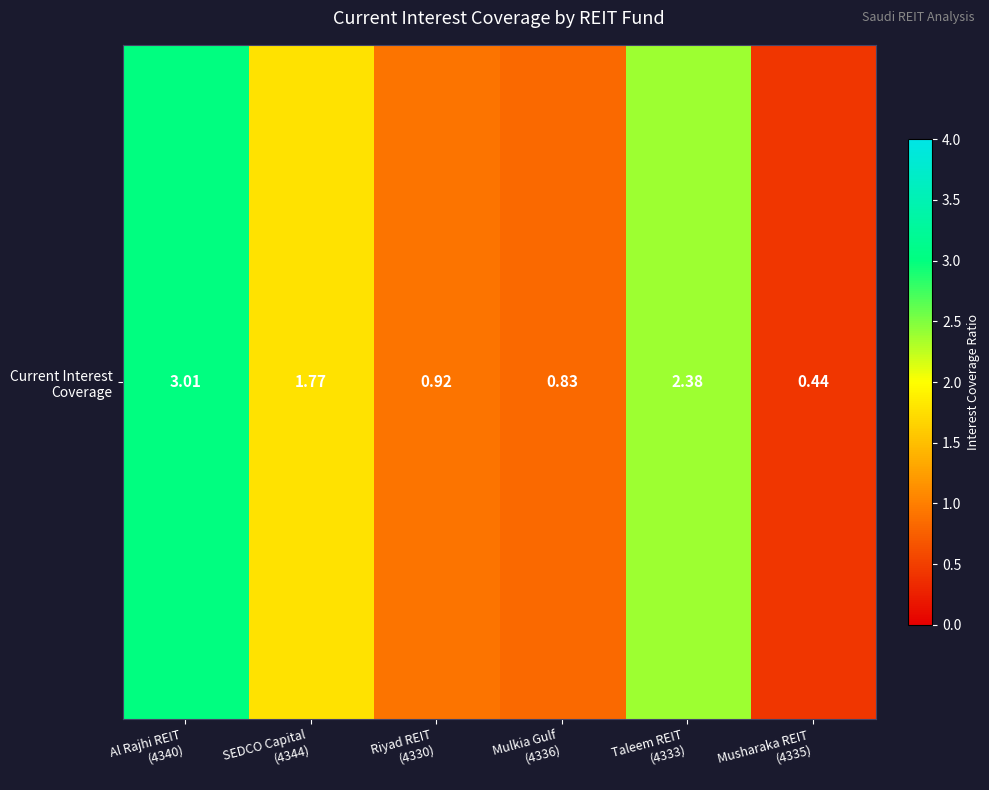

What is the difference between the values at Mulkia Gulf
(4336) and Al Rajhi REIT
(4340)?

2.2